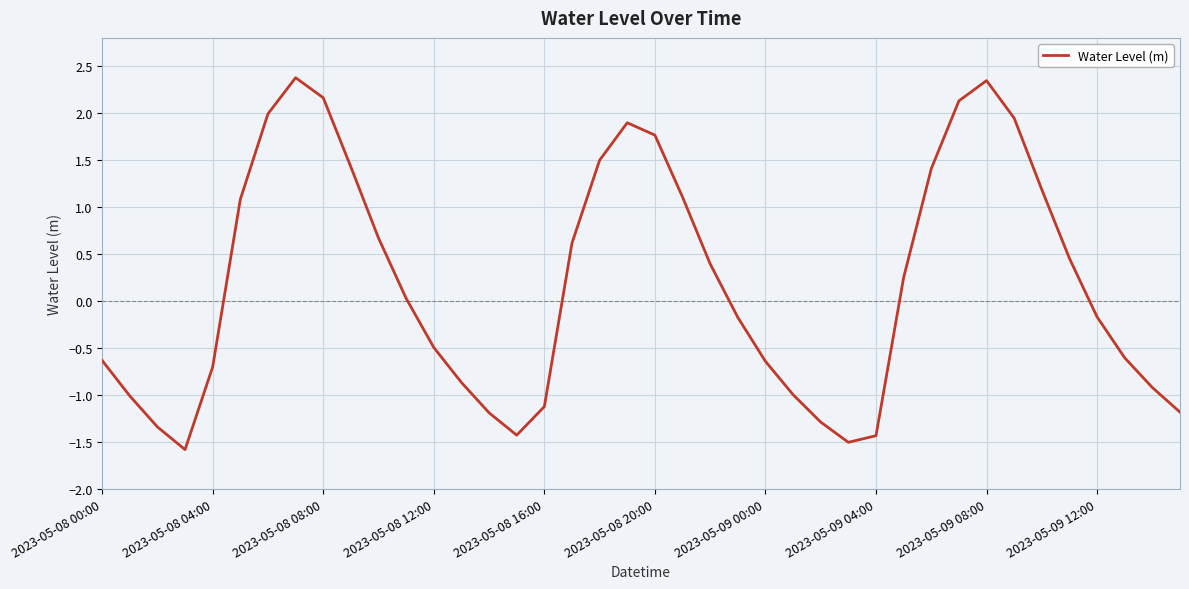

What is the sum of all values?

7.5